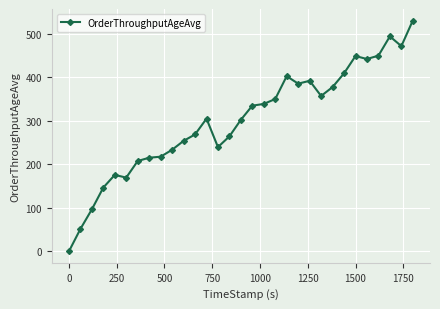

What is the maximum value shown in the chart?

530.0